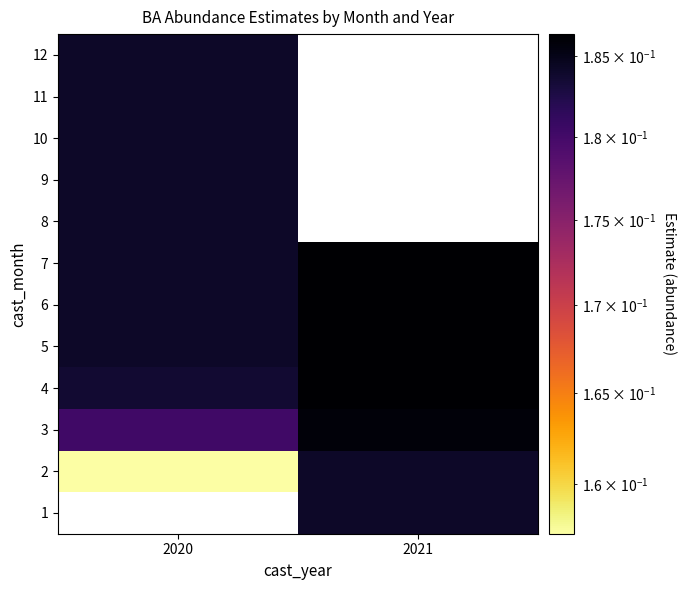

What is the sum of the 6 values at 2021 and 2020?

0.4